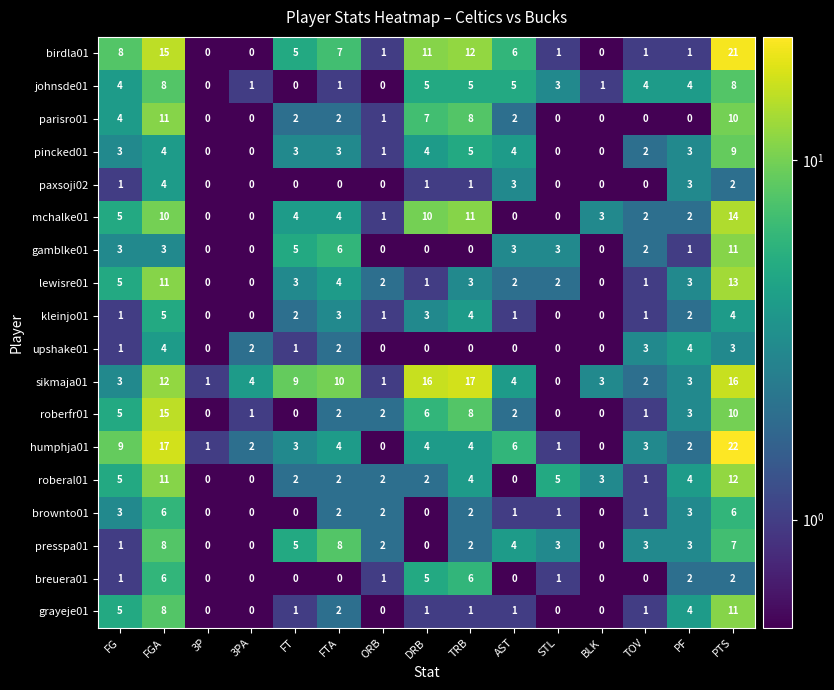

What is the average value of the mchalke01 series?

4